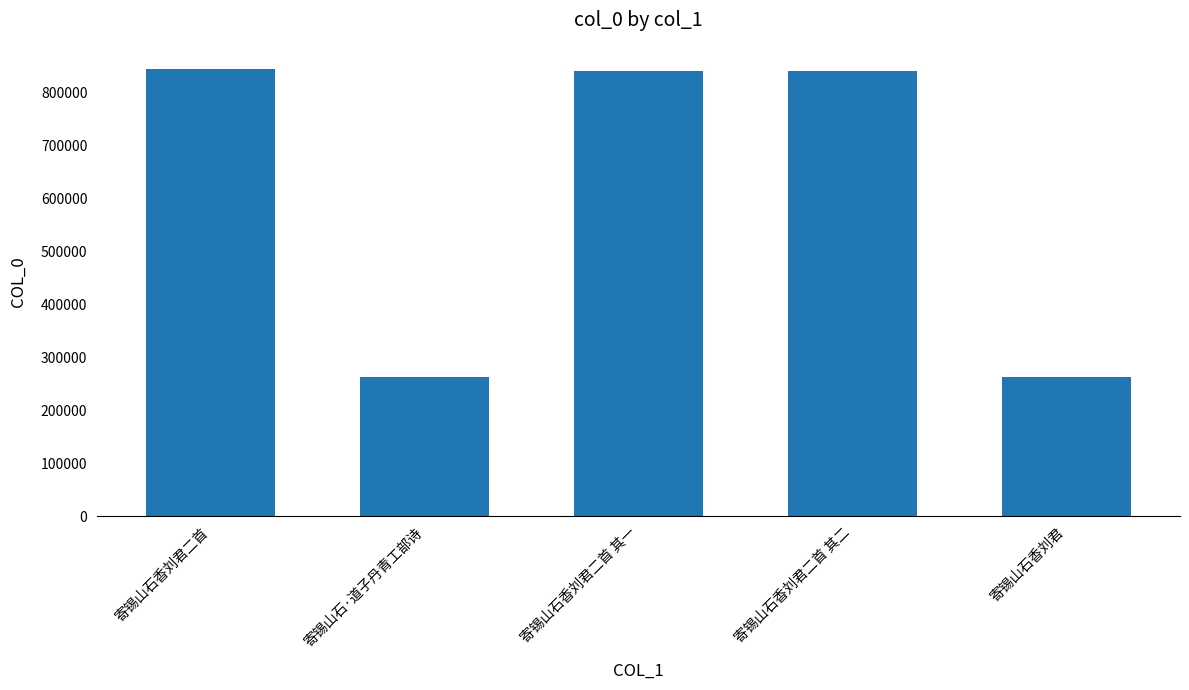

True or false: the data shows 839359 at 寄锡山石香刘君二首 其一.

True